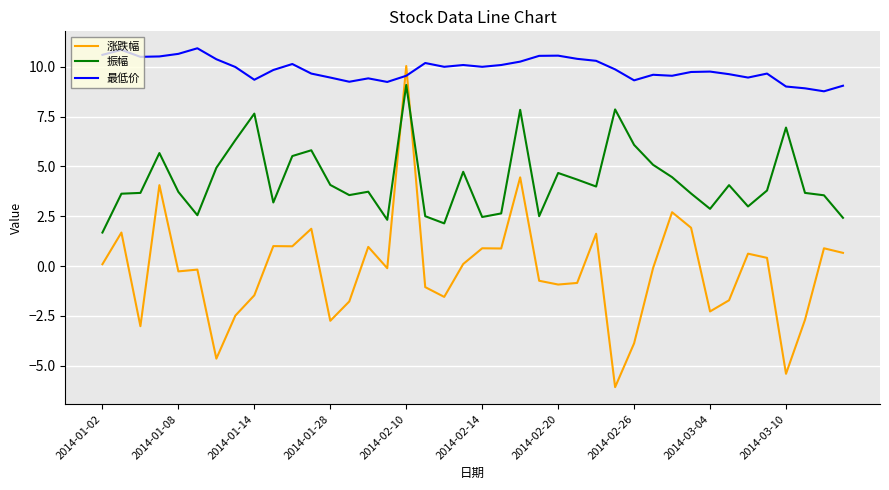

Does the chart display data point markers on the line(s)?

No